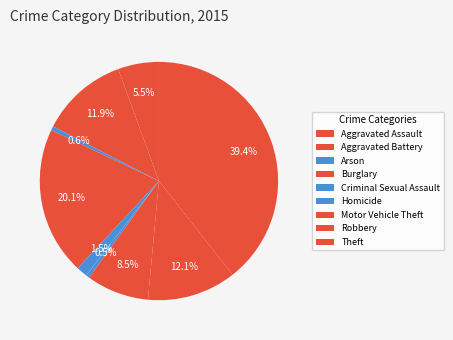

Between Motor Vehicle Theft and Burglary, which is larger?

Burglary